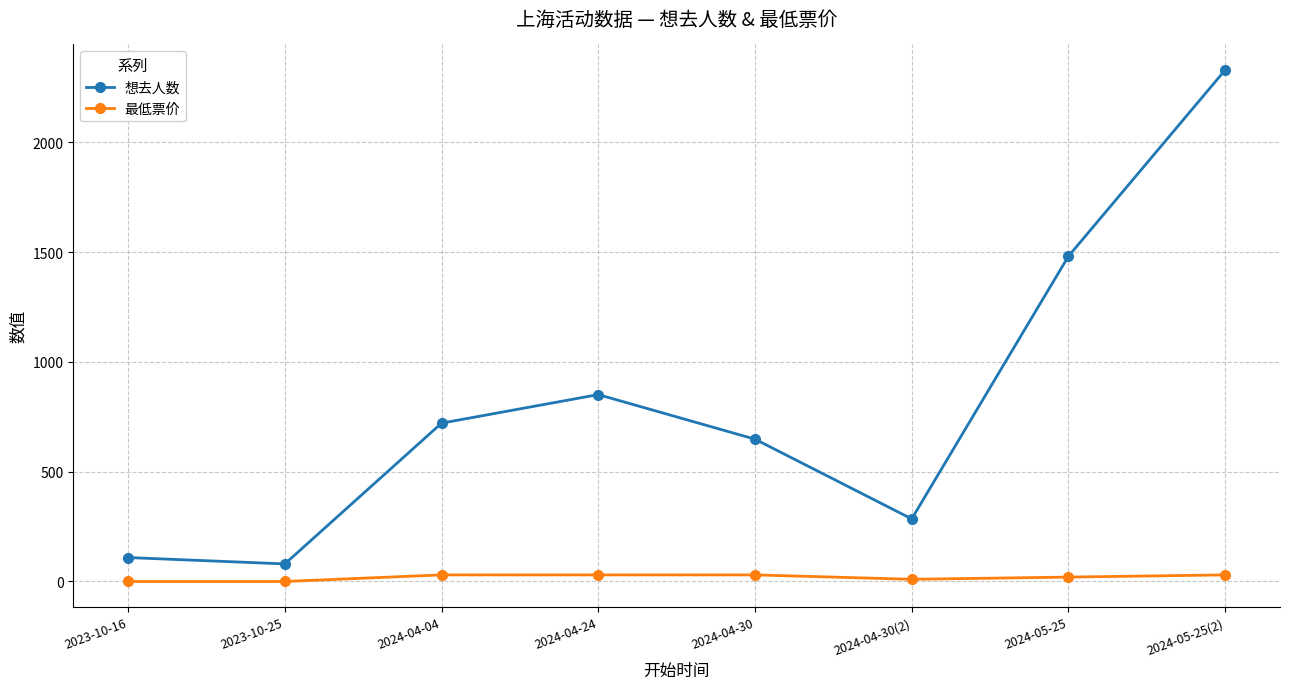

Which series has the widest spread of values?

想去人数